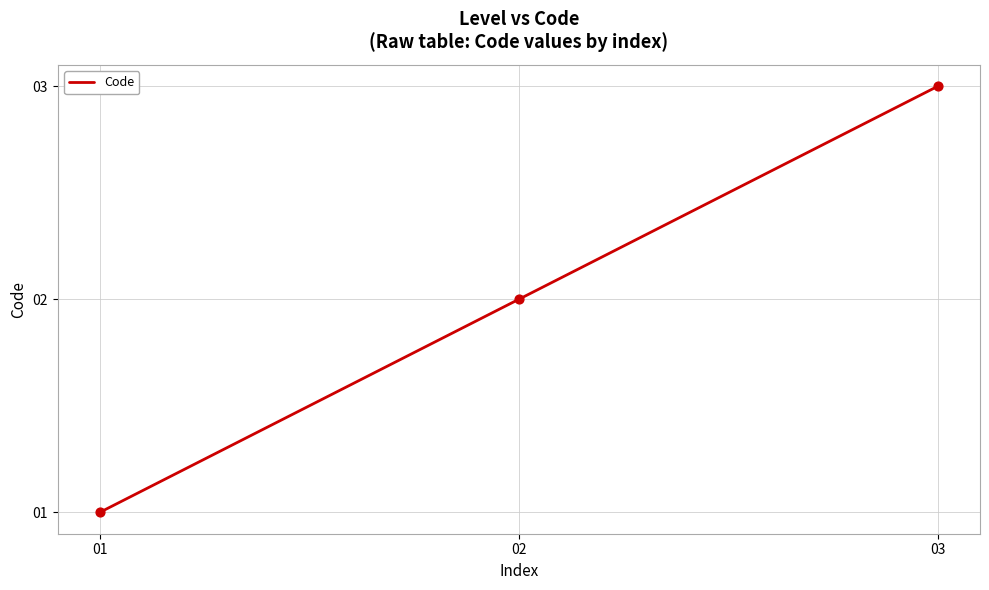

What is the change in value from 02 to 03?

+1